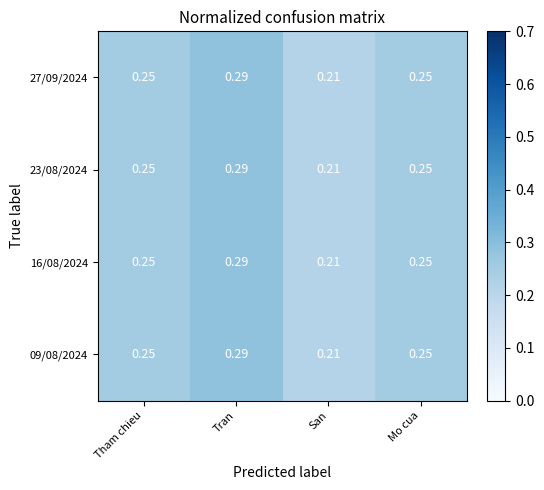

At which label does 09/08/2024 reach its minimum?

San